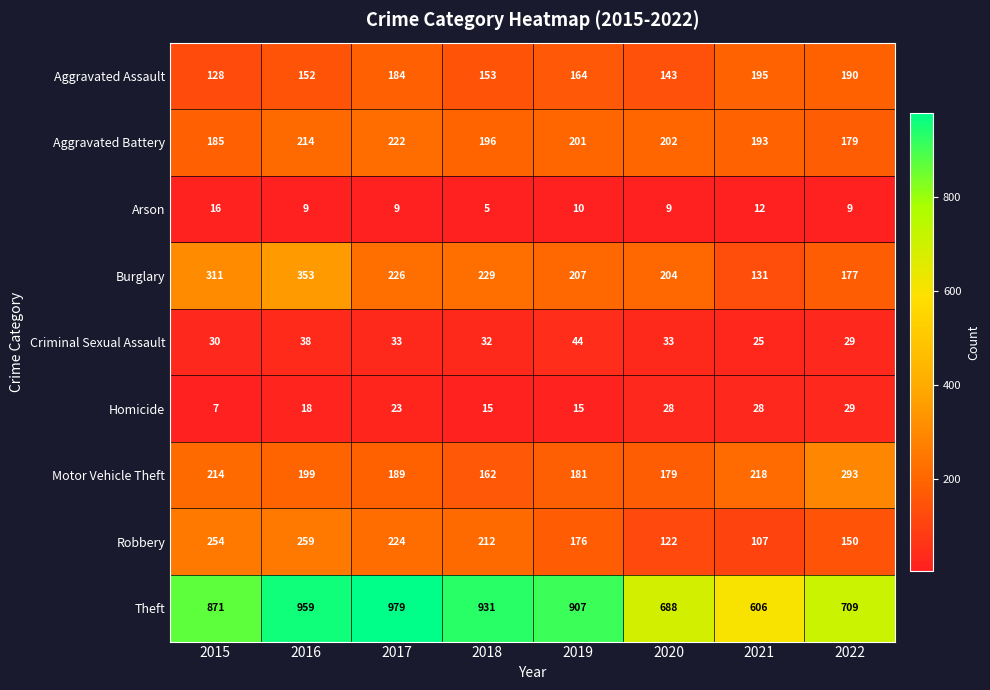

Which series has the largest range (max minus min)?

Theft